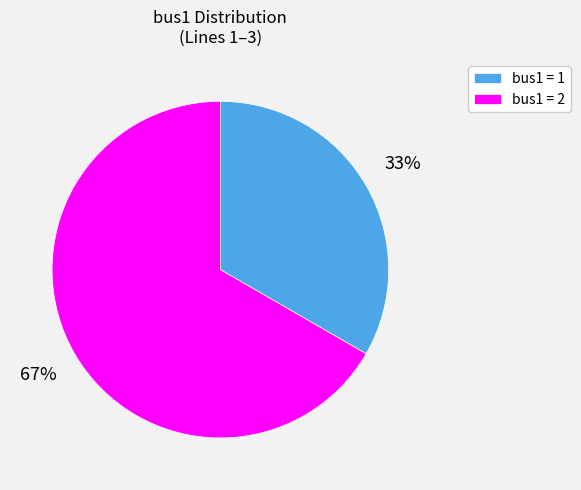

Rank the categories by value from highest to lowest.

bus1 = 2, bus1 = 1